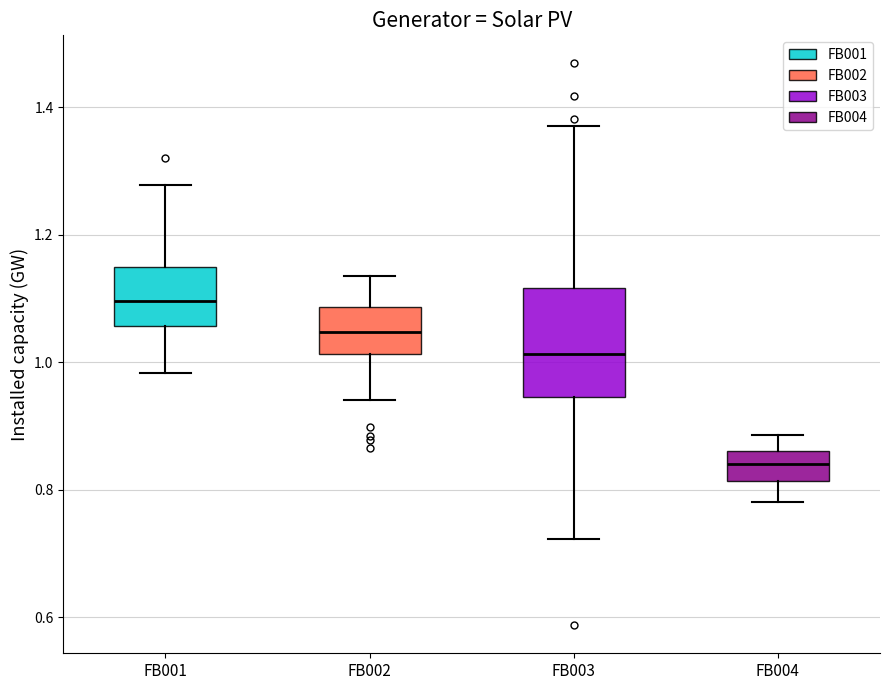

Reading left to right, read every box against the y-axis: the position of its median line, the range the box covers, and the ends of its whiskers. The values are not printed on the chart, so give them approximately, as read against the axis.

FB001: median 1.10, box 1.06 to 1.14, whiskers 0.98 to 1.28
FB002: median 1.04, box 1.02 to 1.08, whiskers 0.94 to 1.14
FB003: median 1.02, box 0.94 to 1.12, whiskers 0.72 to 1.38
FB004: median 0.84, box 0.82 to 0.86, whiskers 0.78 to 0.88